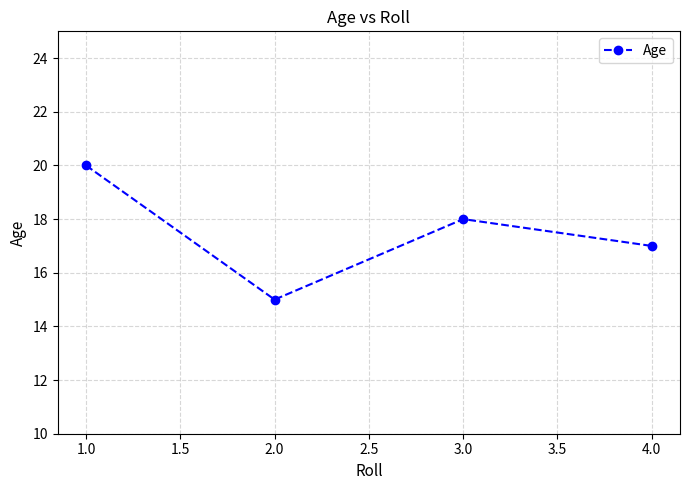

Which category has the highest value across all series?

1.0